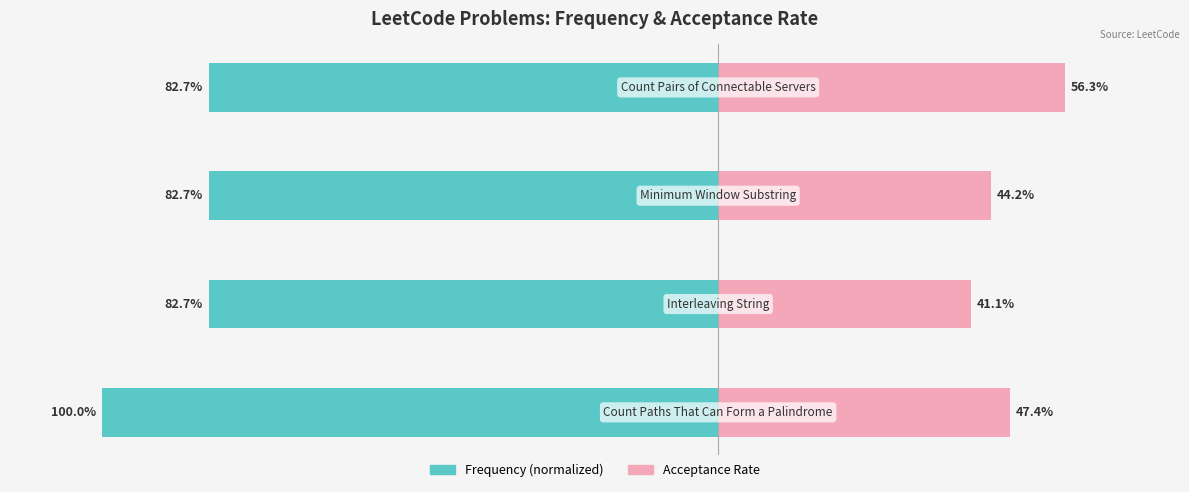

Read the Acceptance Rate value at 2.

0.4